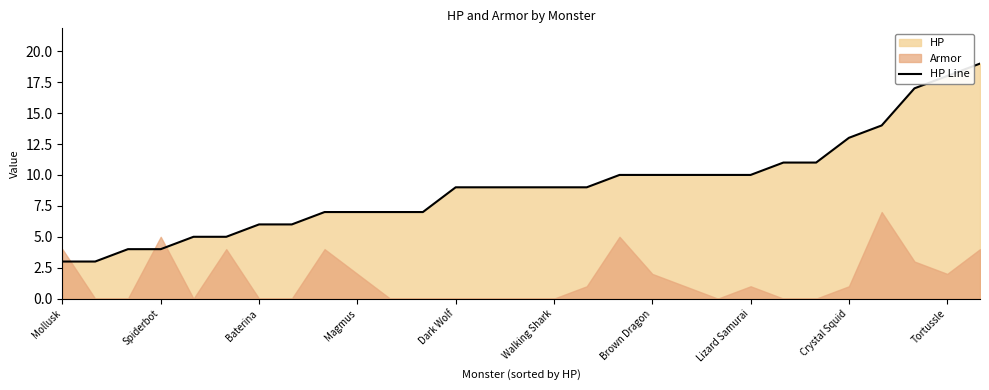

What is the maximum value for HP Line?

19